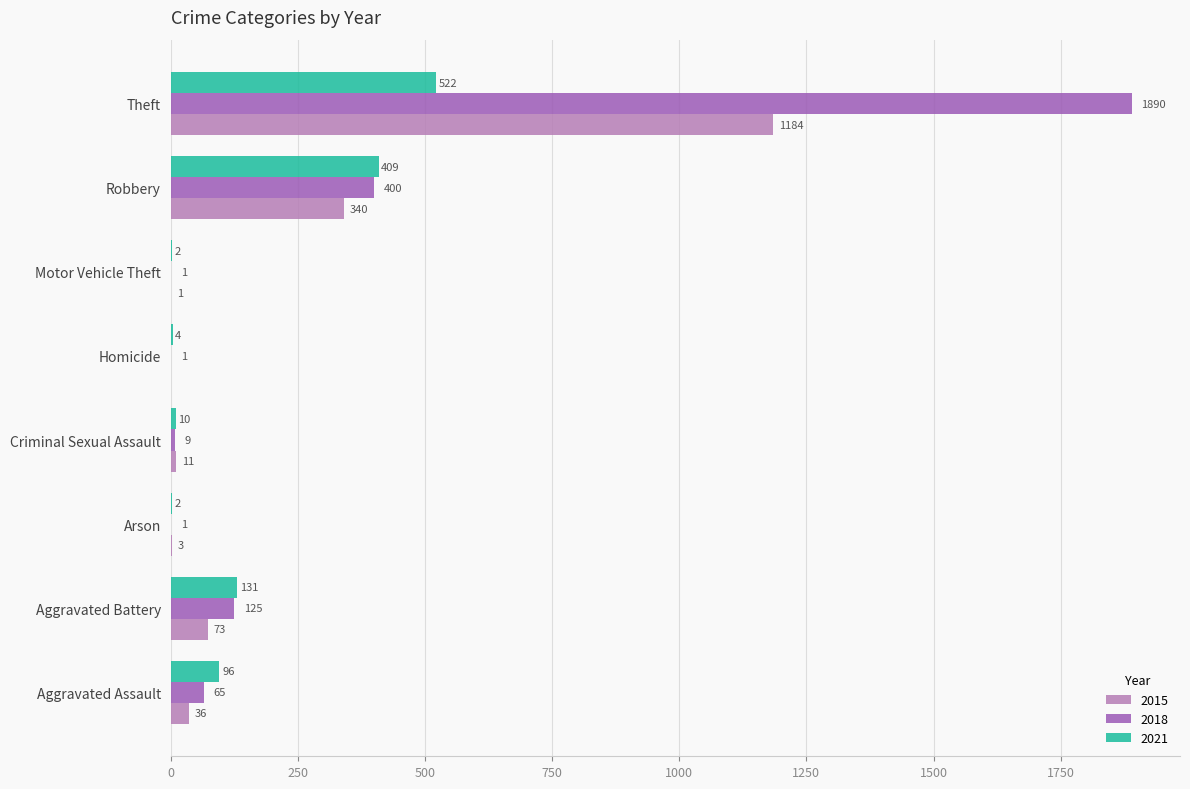

At which label is 2018 closest to 945?

Robbery